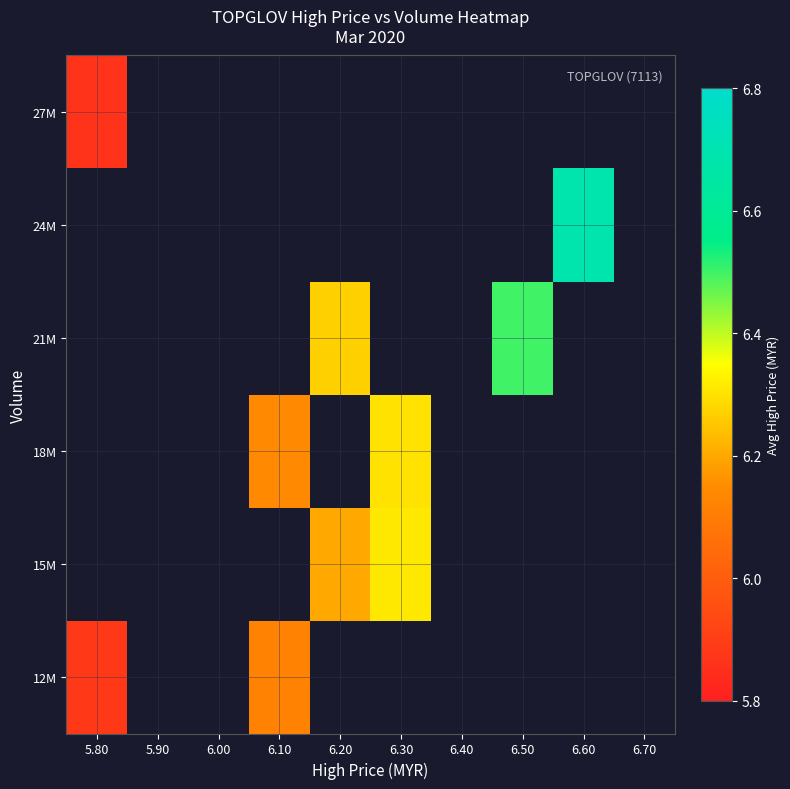

The value of 21M at 6.50 is 9.9. True or false?

False